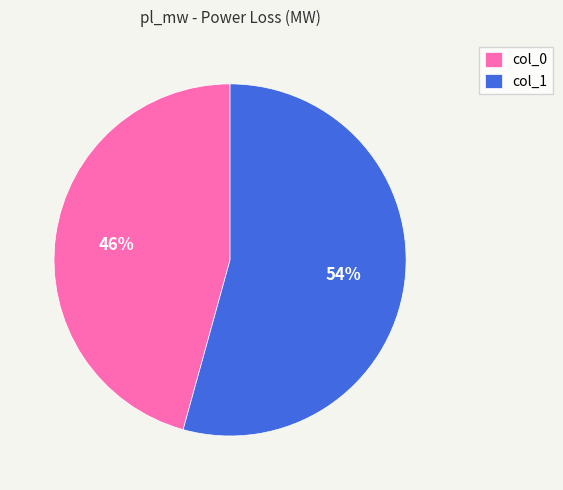

Is it true that col_0 is 46% of the pie?

True